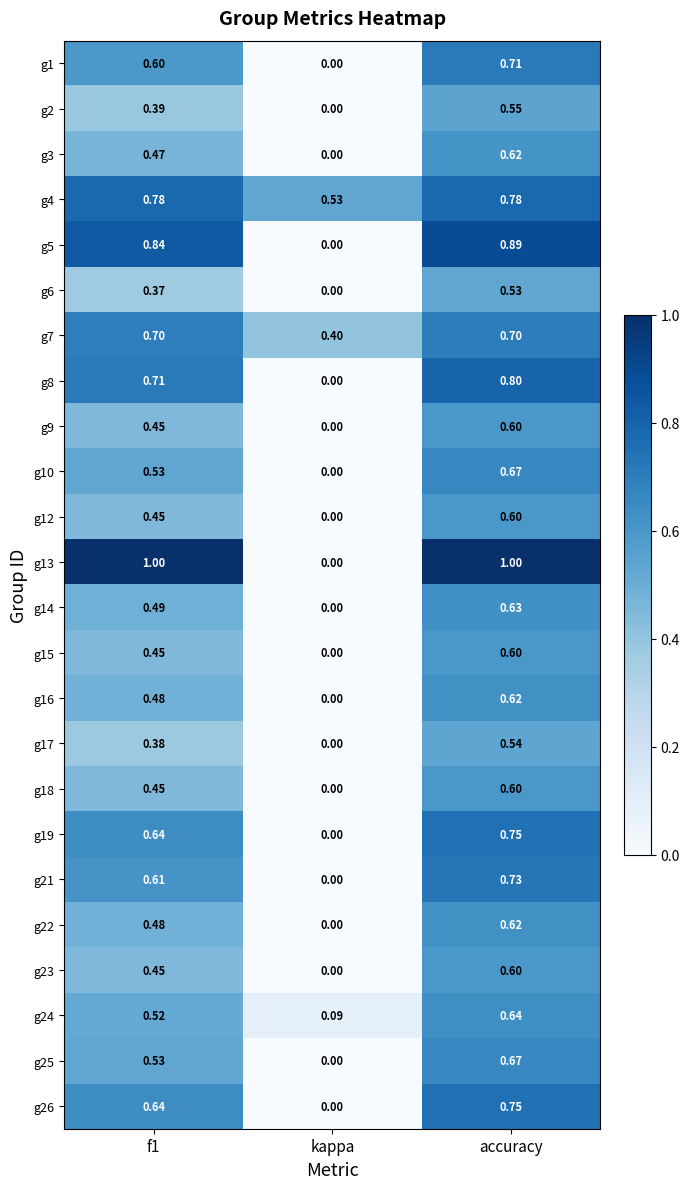

Which series changed the most between f1 and kappa?

g13